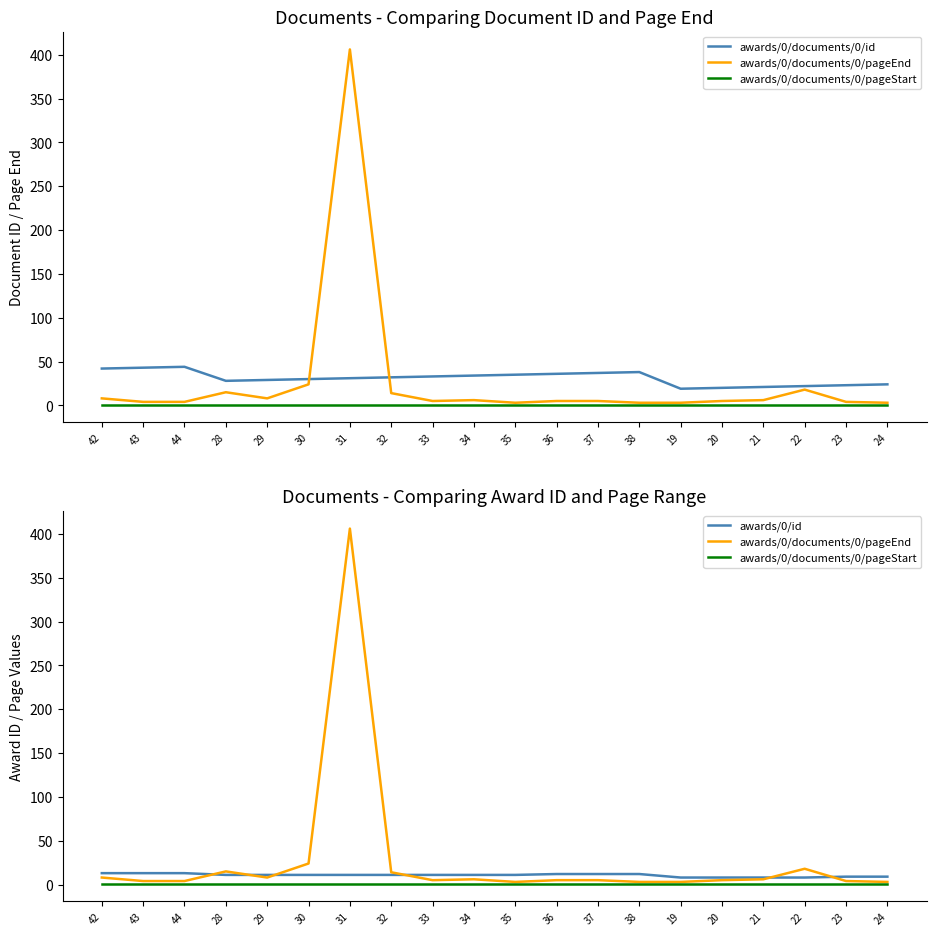

What is the average value of the awards/0/documents/0/id series?

31